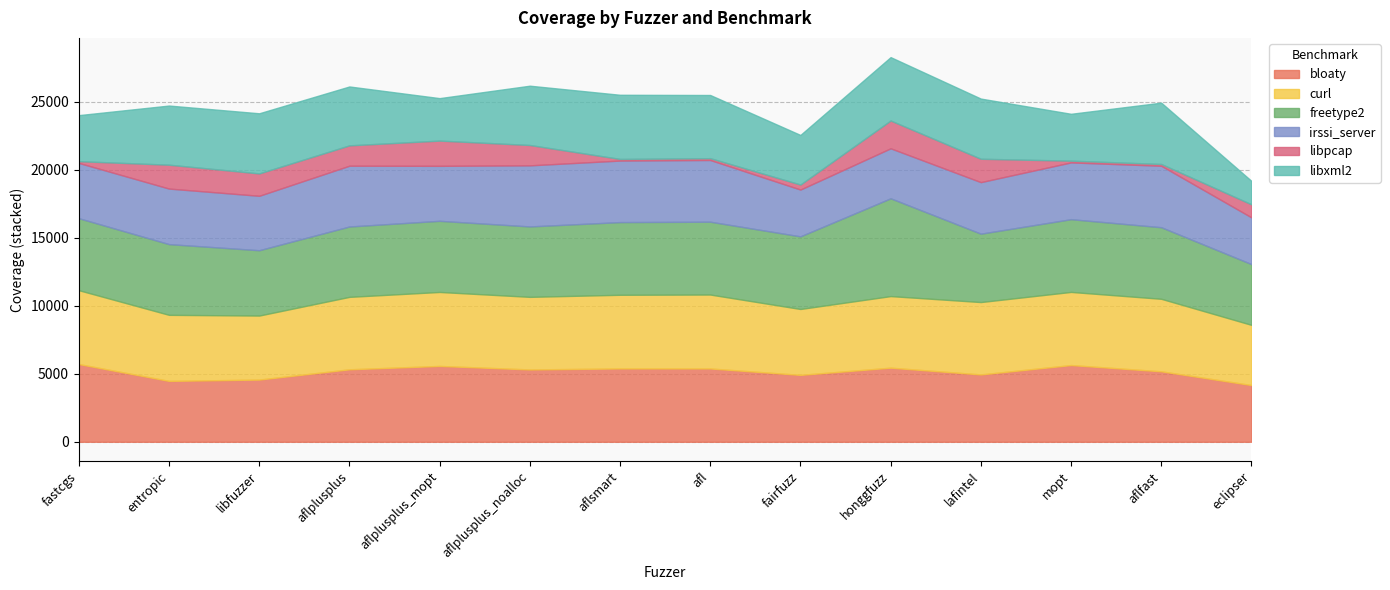

What is the difference between the maximum and minimum values in the freetype2 series?

2724.5